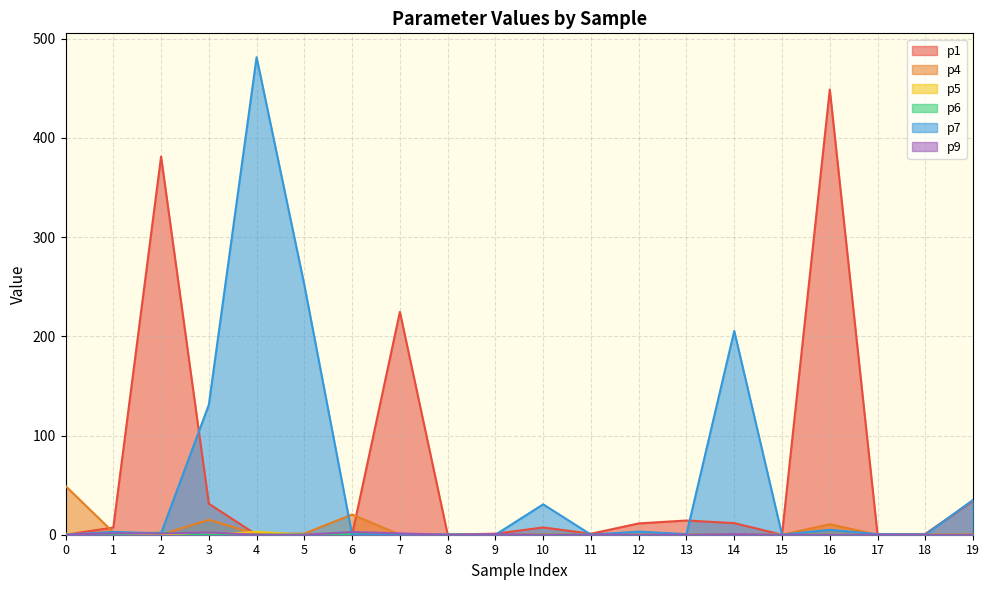

How many times do p9 and p1 cross each other?

3